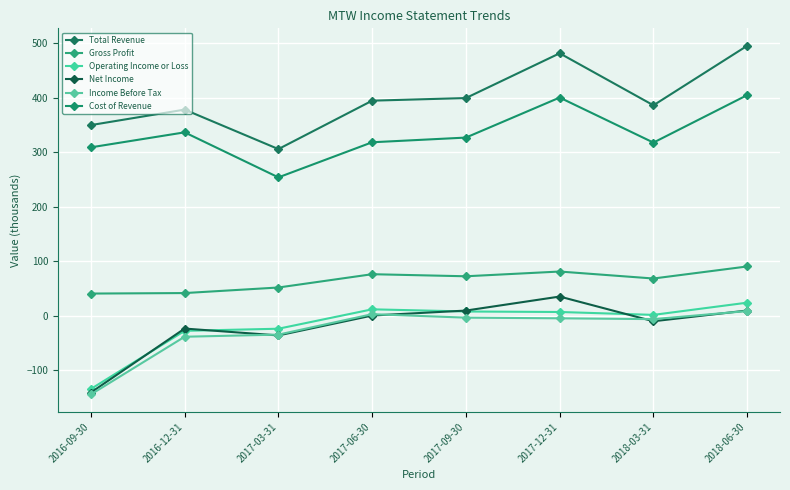

List the labels in order of Total Revenue value, smallest first.

2017-03-31, 2016-09-30, 2016-12-31, 2018-03-31, 2017-06-30, 2017-09-30, 2017-12-31, 2018-06-30